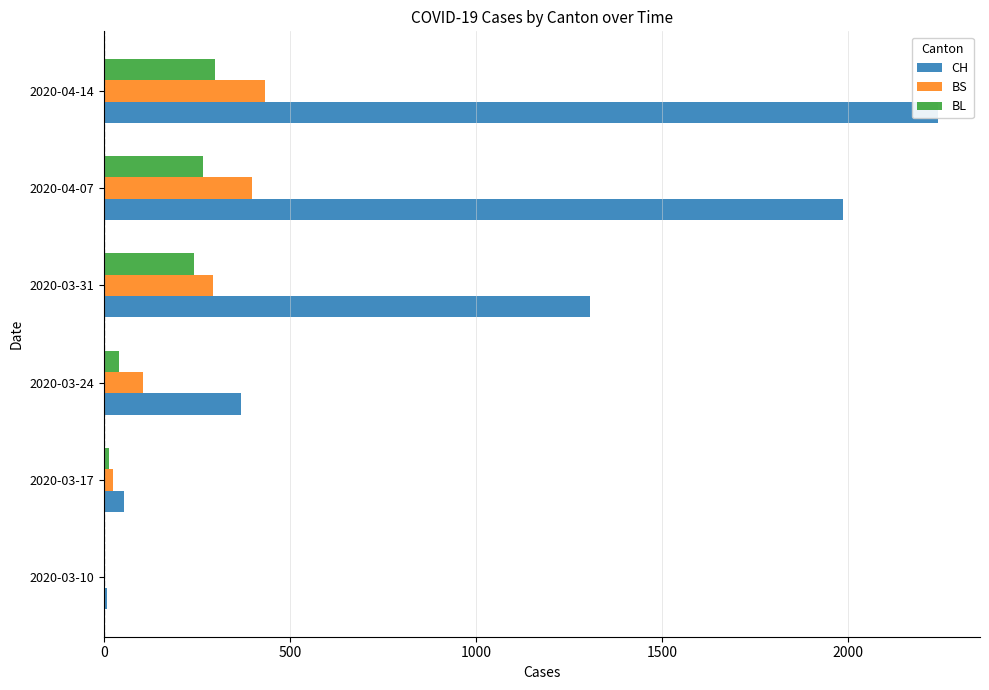

What is the value of the BS bar at the 4th from the left?

292